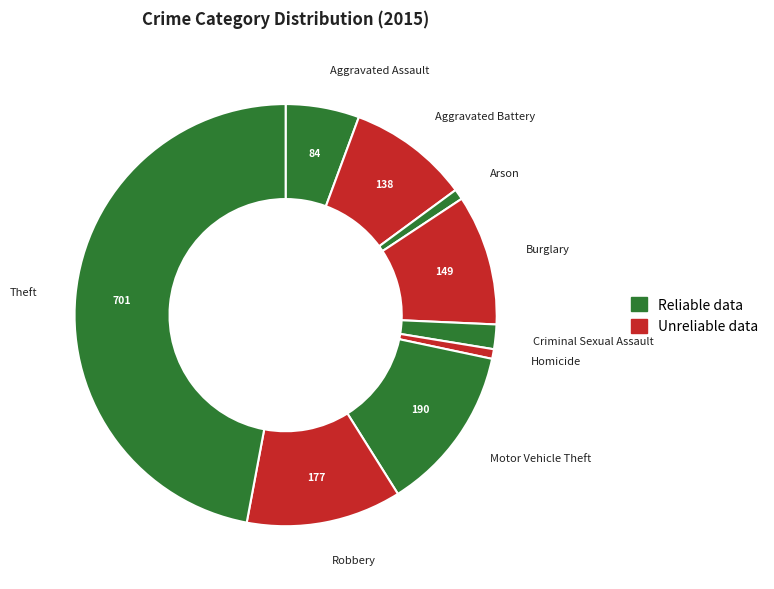

Which category has the biggest portion of the pie?

Theft